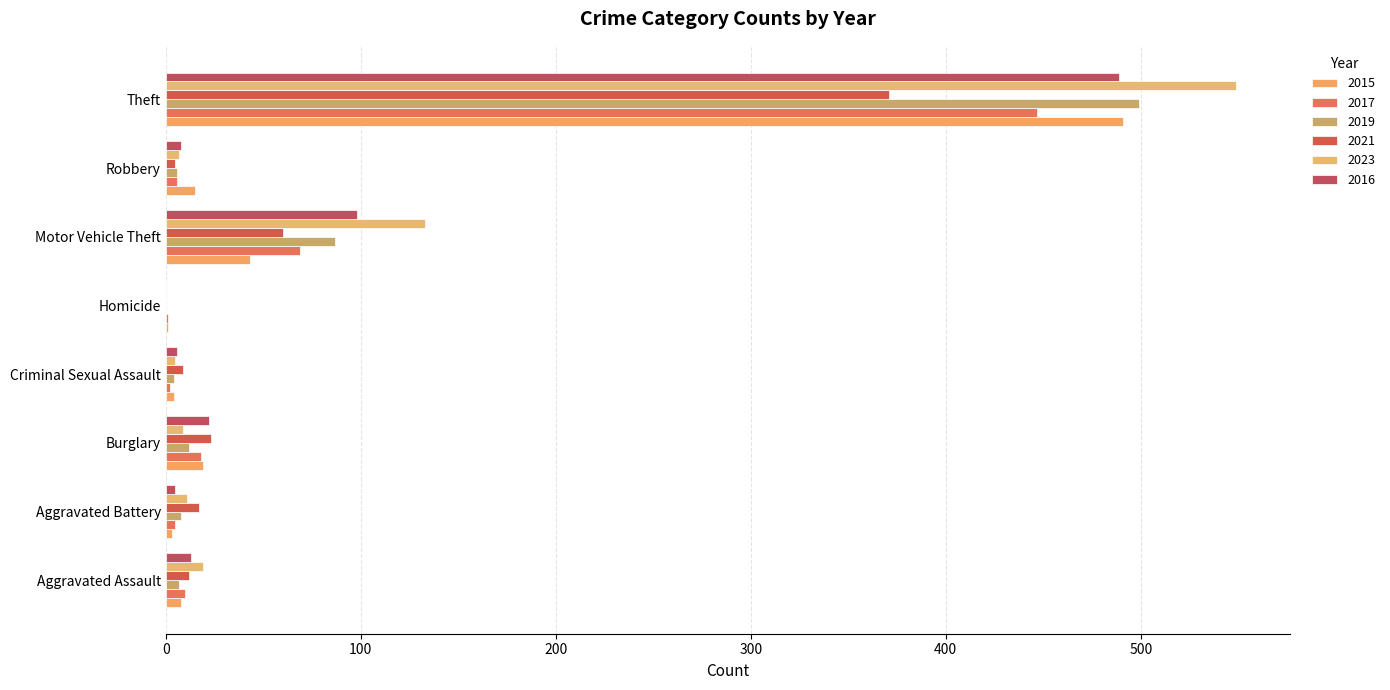

What is the label of the 1st bar from the right?

Theft